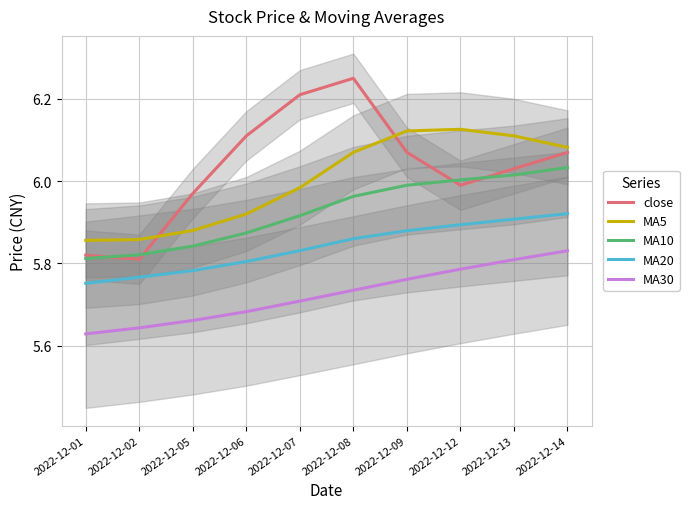

Is it true that MA30 equals 9.5 at 2022-12-06?

False